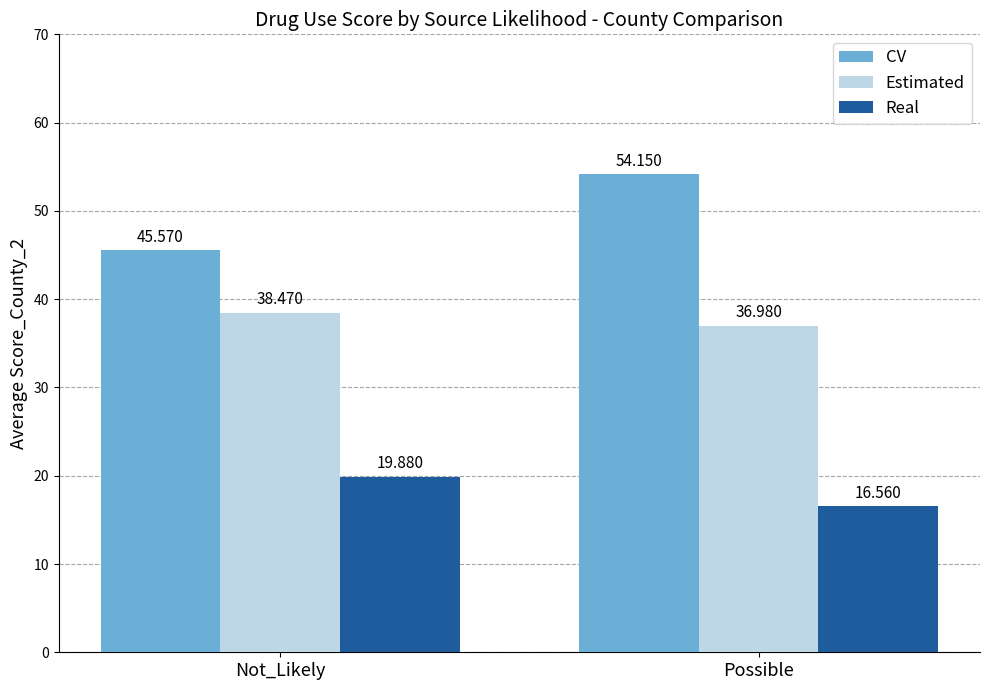

Which series has the largest total across all categories?

CV